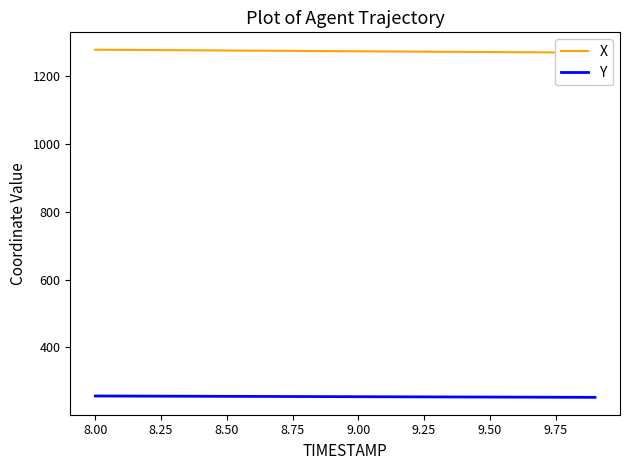

True or false: X and Y cross at least once.

False